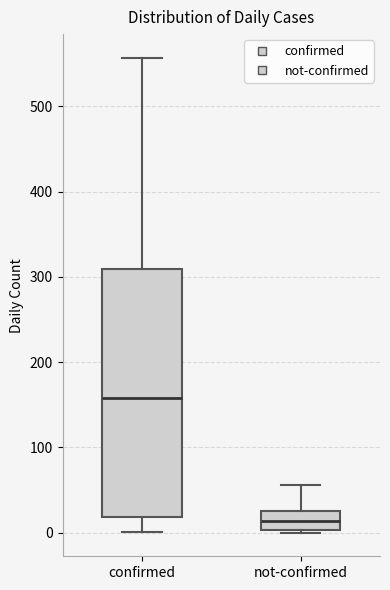

Which box has the highest median line?

confirmed